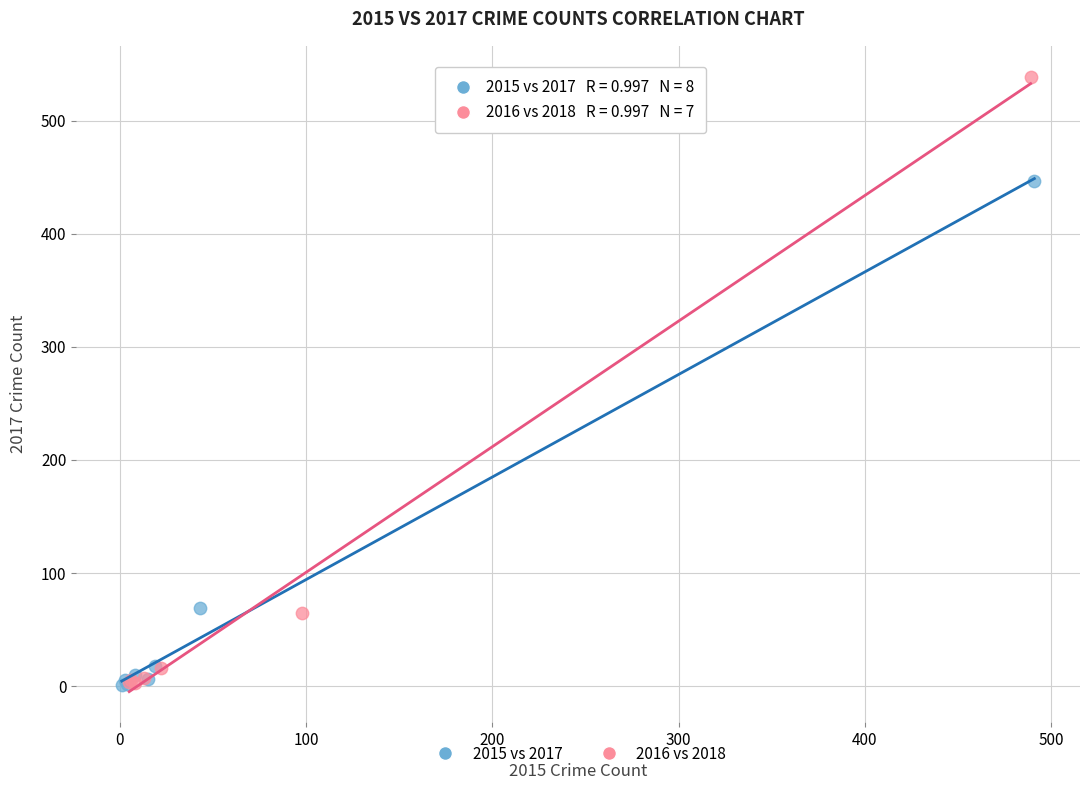

Which series has the widest spread of Y values?

2016 vs 2018